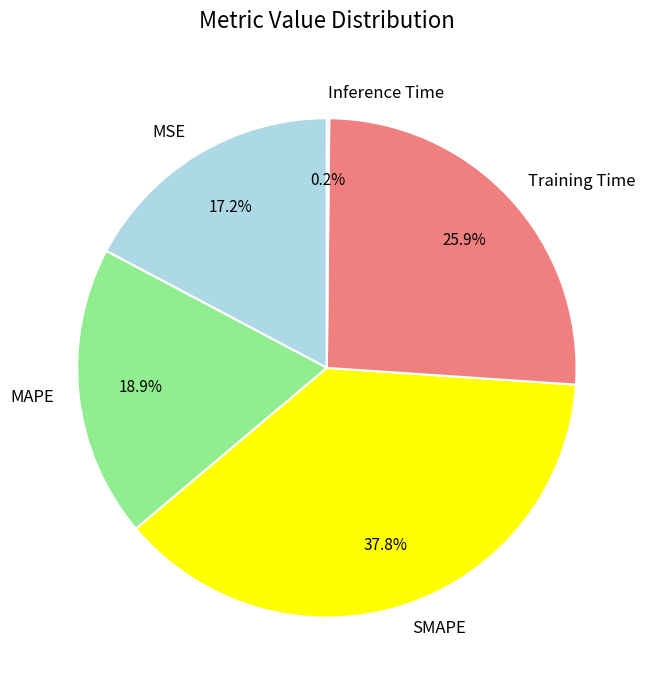

Which has a higher value, MAPE or SMAPE?

SMAPE